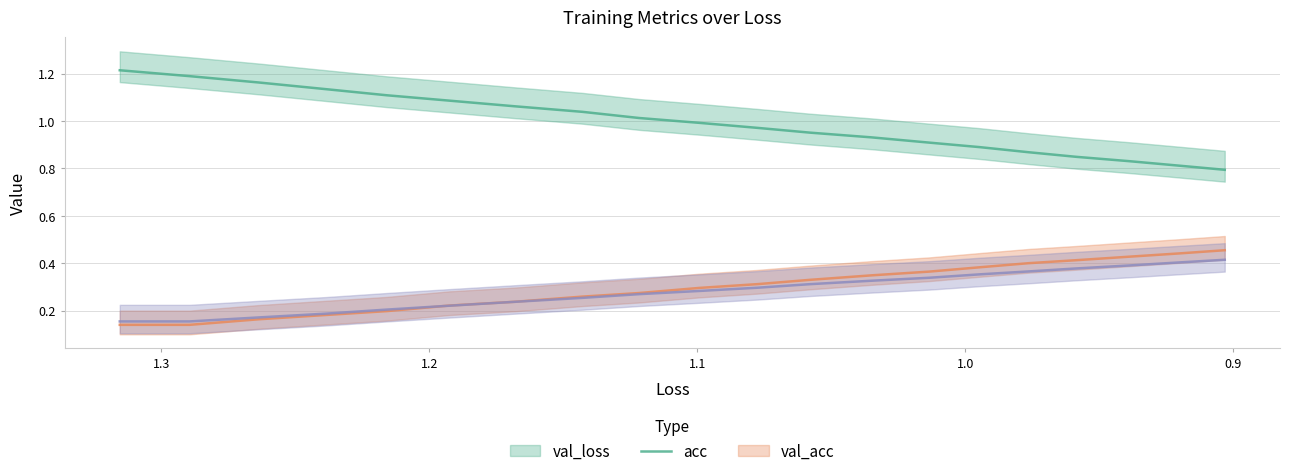

How many times do val_acc and acc cross each other?

1